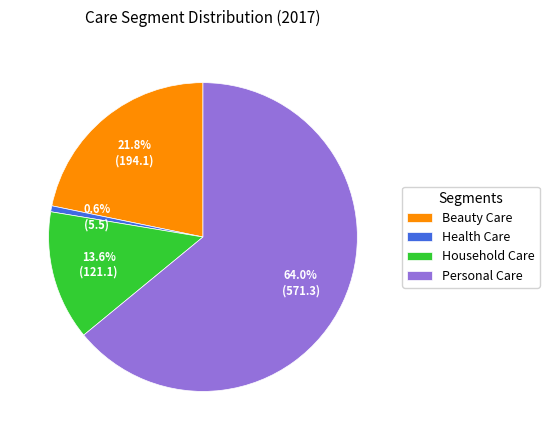

Which category accounts for the majority?

Personal Care